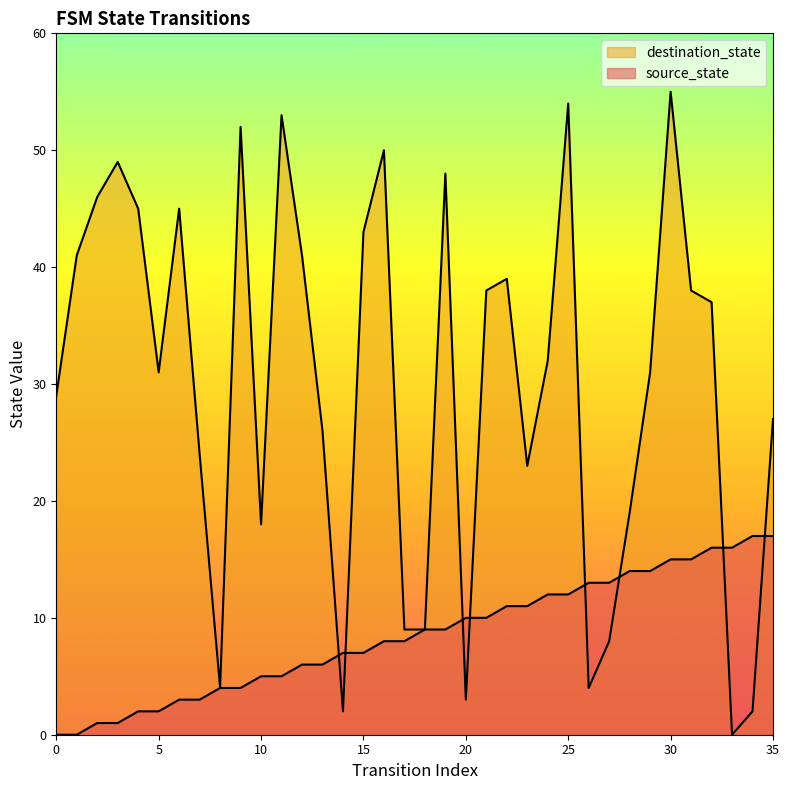

Which series ends up on top after the final intersection of destination_state and source_state?

destination_state